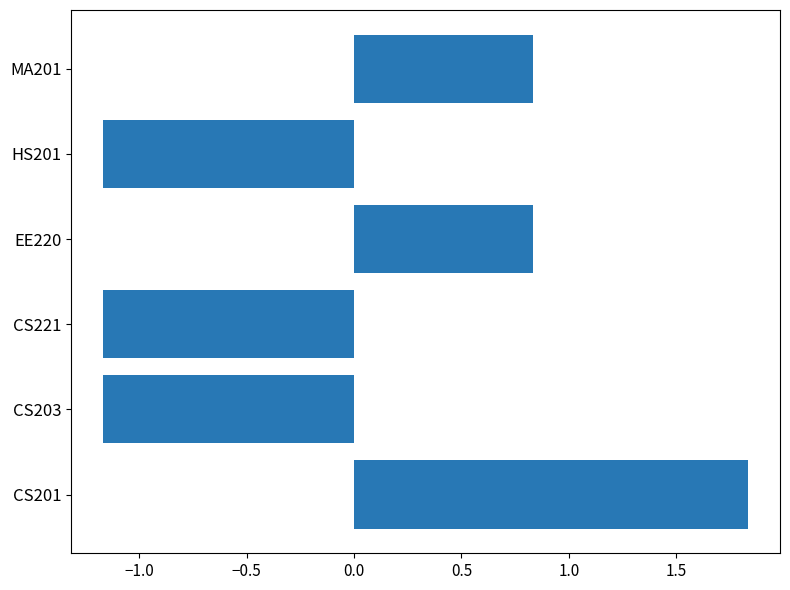

What is the difference between the second highest and minimum values?

2.0